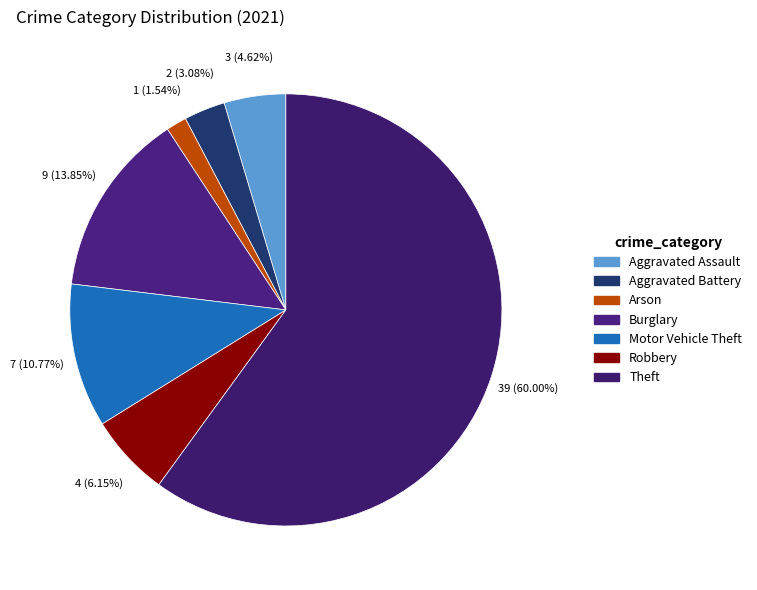

What is the largest slice in the pie chart?

Theft